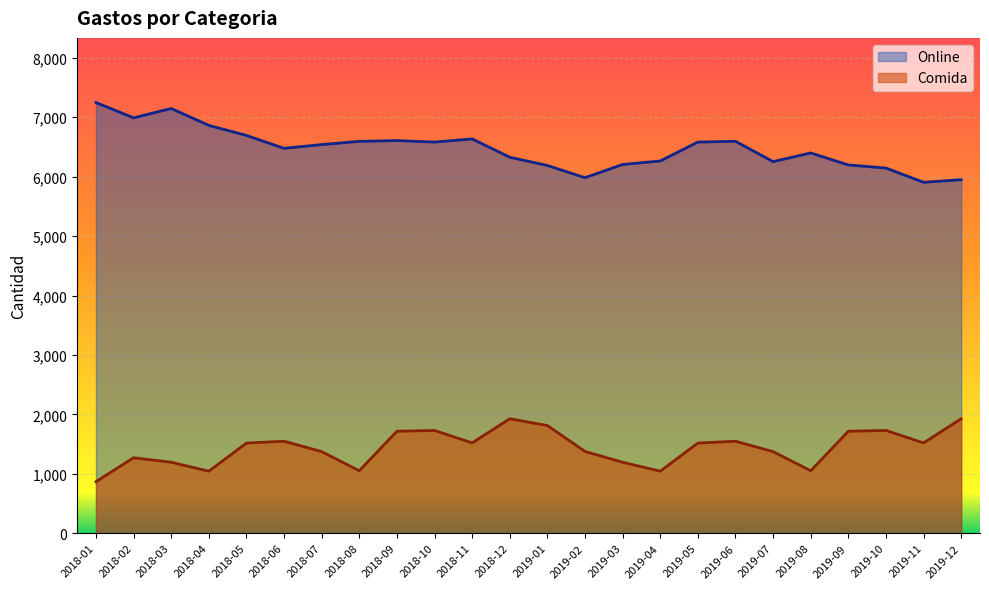

Which category has the lowest value in the Comida series?

2018-01